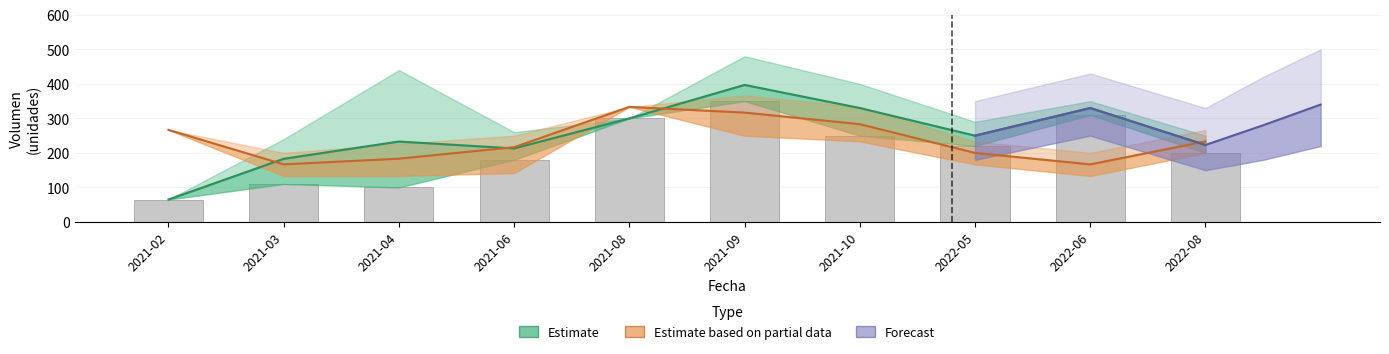

The value of Precio_mid at 2021-10 is 283.2. True or false?

True